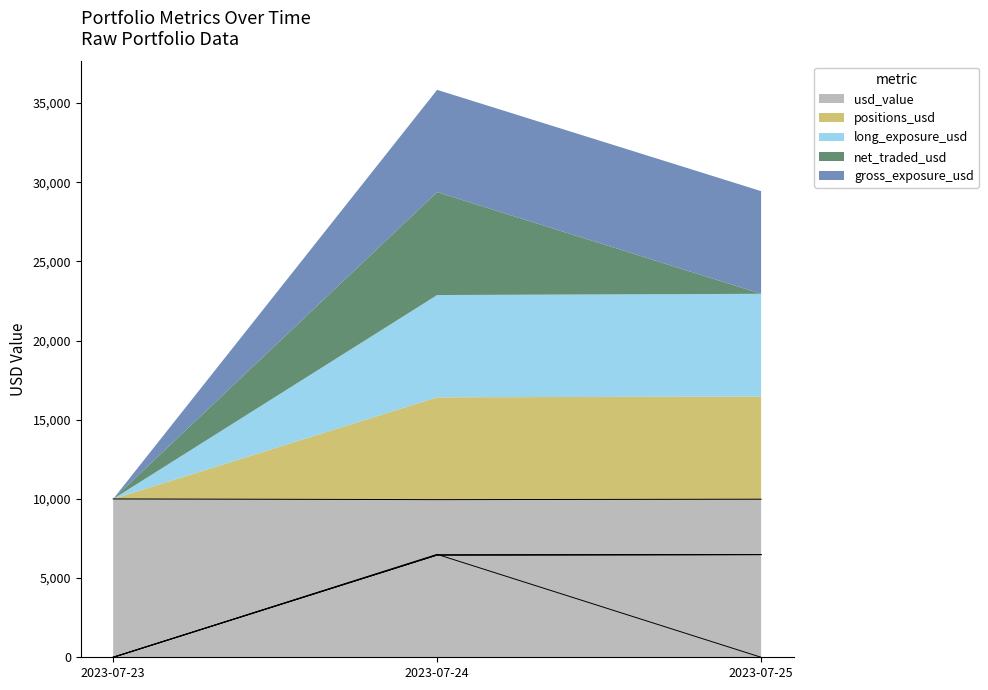

How many series are shown in this chart?

5